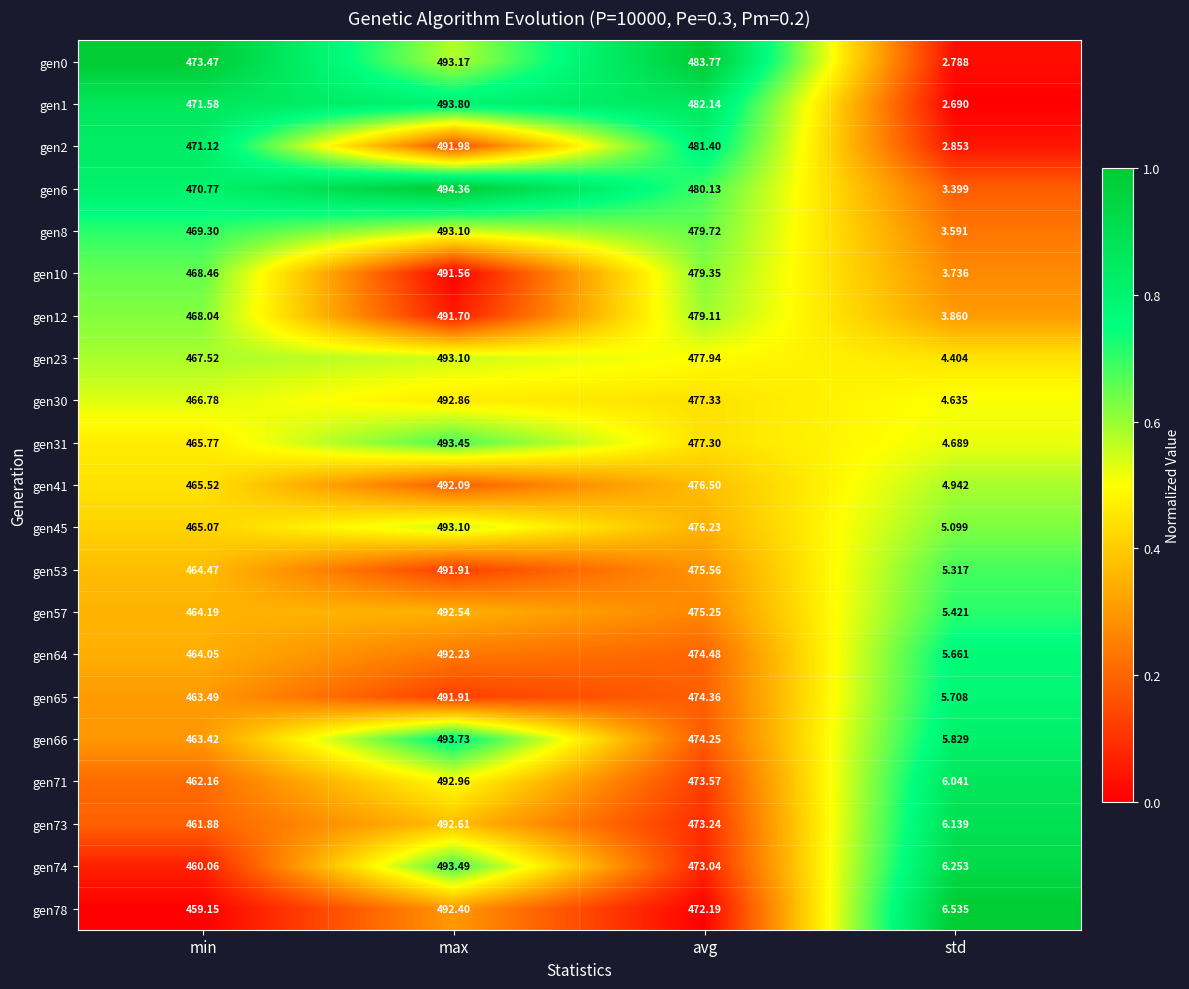

List the labels in order of gen30 value, largest first.

max, avg, min, std